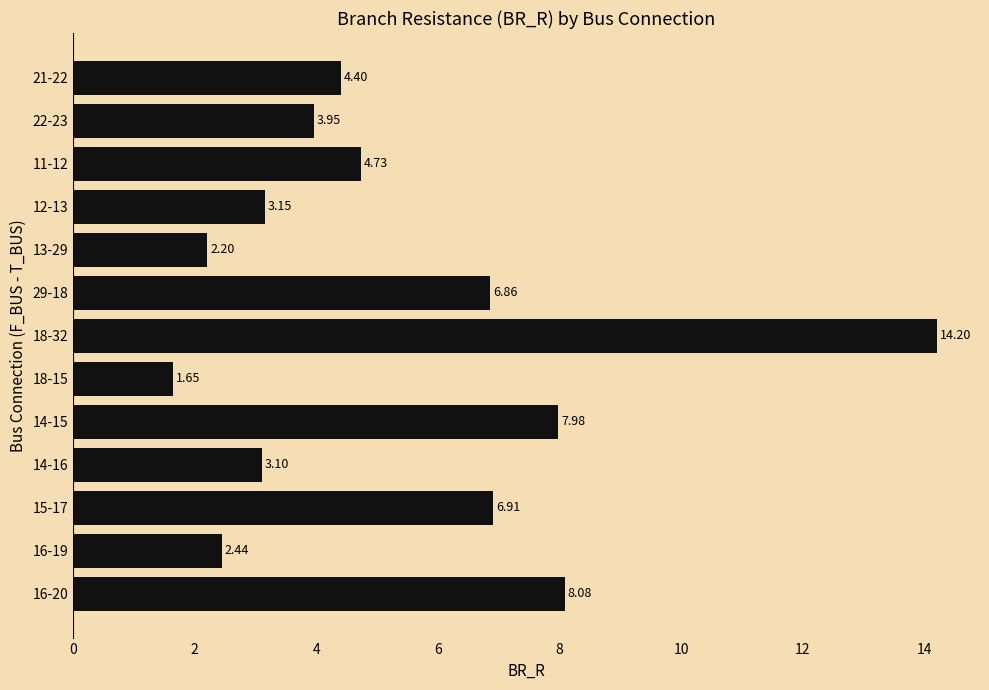

Rank the categories by value from lowest to highest.

18-15, 13-29, 16-19, 14-16, 12-13, 22-23, 21-22, 11-12, 29-18, 15-17, 14-15, 16-20, 18-32